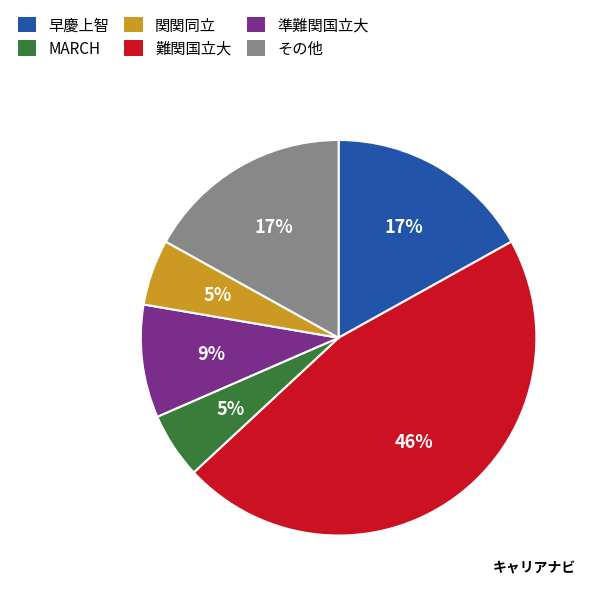

Count the number of slices in the pie.

6